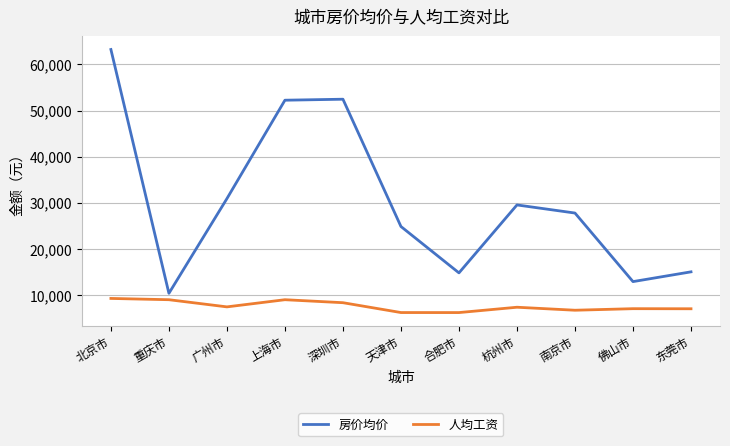

At which category is the sum across all series the highest?

北京市